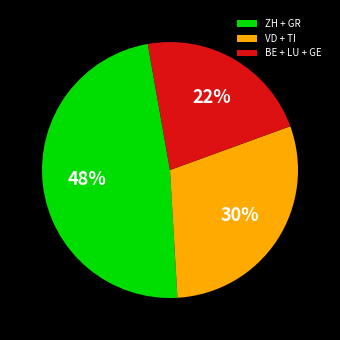

To the nearest percent, what is the difference between the largest and smallest slice percentages?

26%